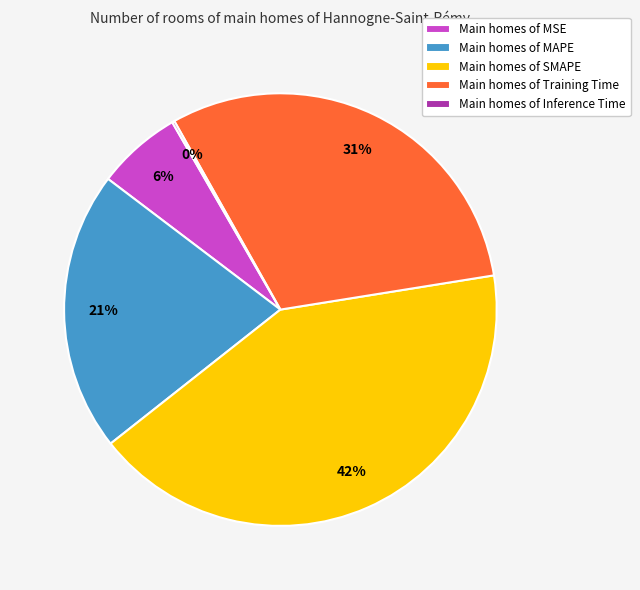

To the nearest percent, what is the difference between the largest and smallest slice percentages?

42%